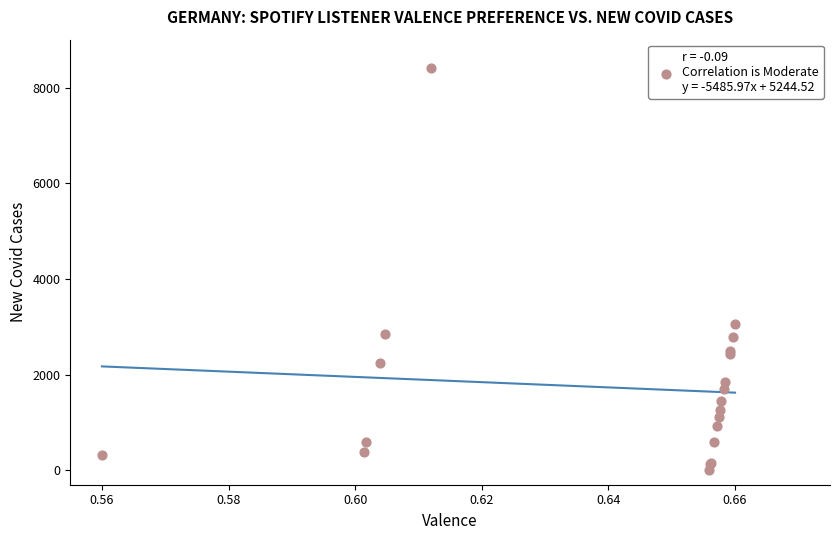

What Y value in the scatter plot is closest to 4200?

3059.2